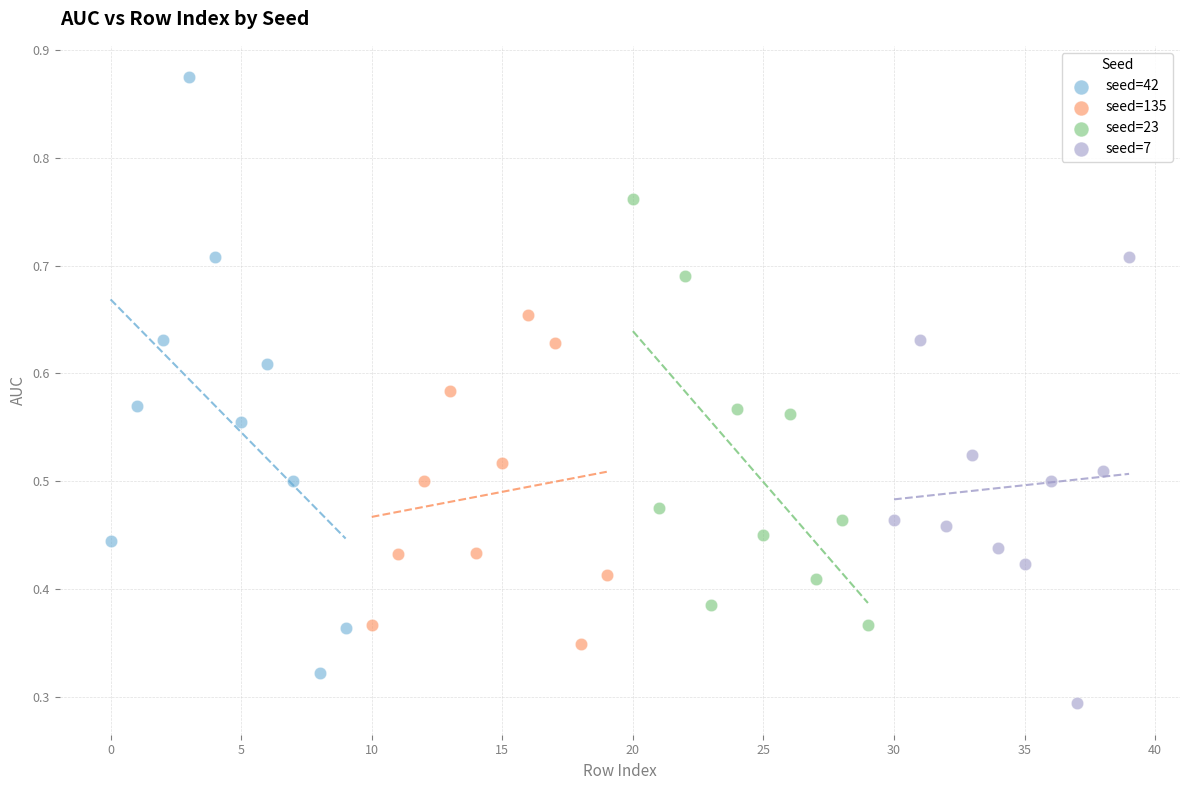

Which series contains the highest Y value?

seed=42